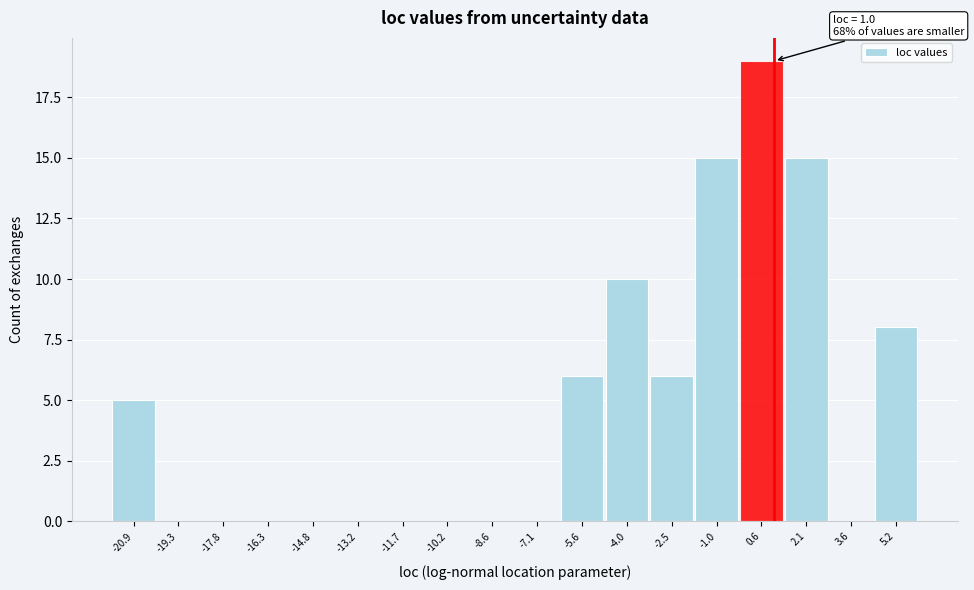

Which range on the x-axis has the tallest bar?

-0.2 to 1.4